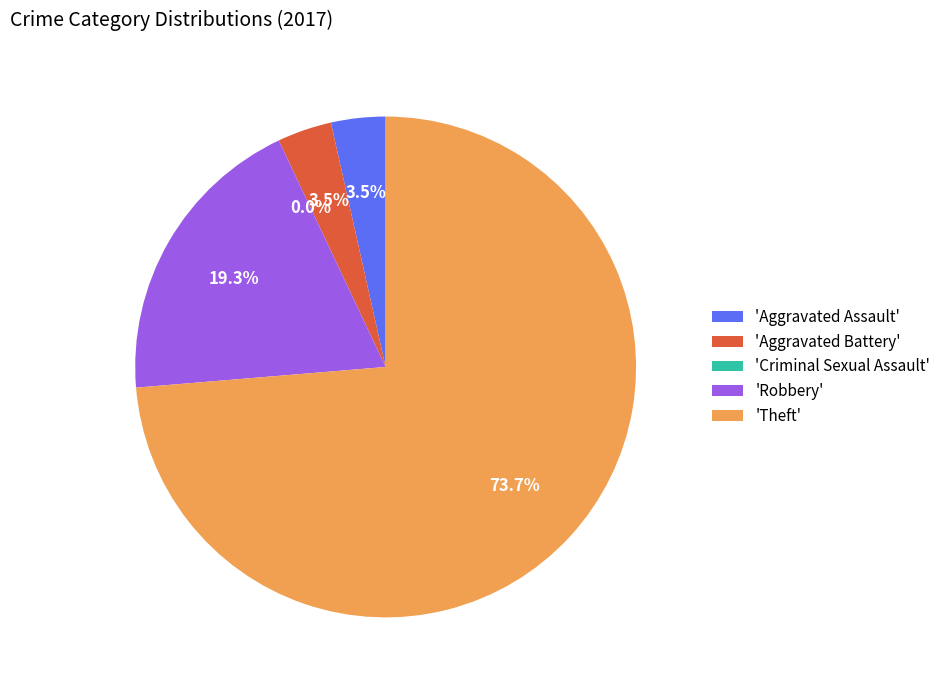

Do Criminal Sexual Assault and Robbery together represent more than half of the pie?

No